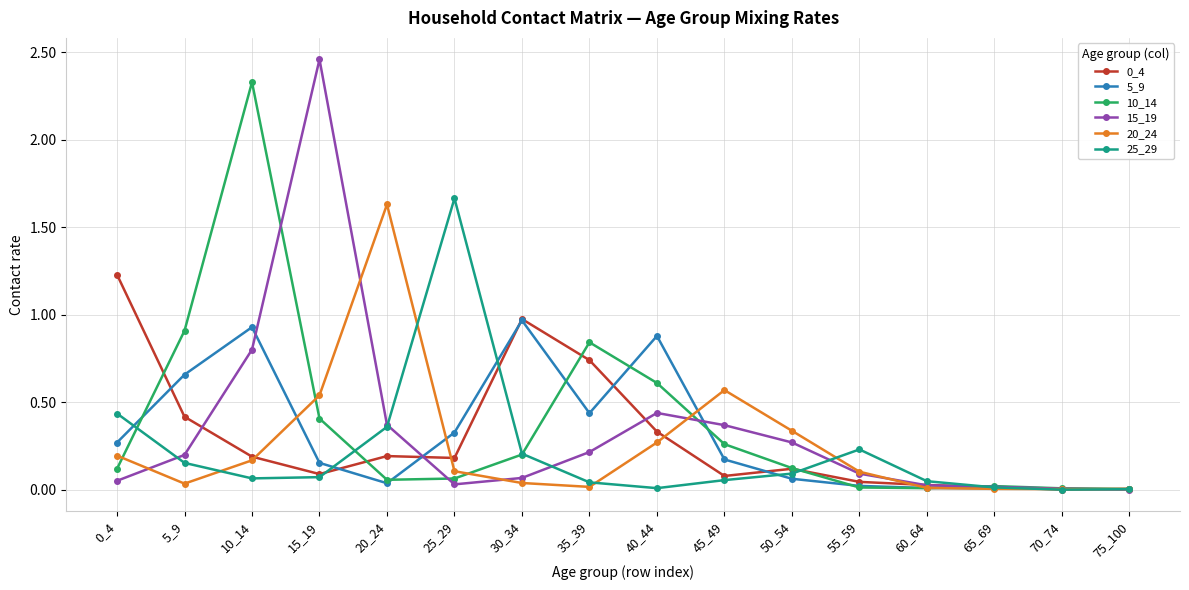

Is it true that 10_14 equals 0.0 at 60_64?

True